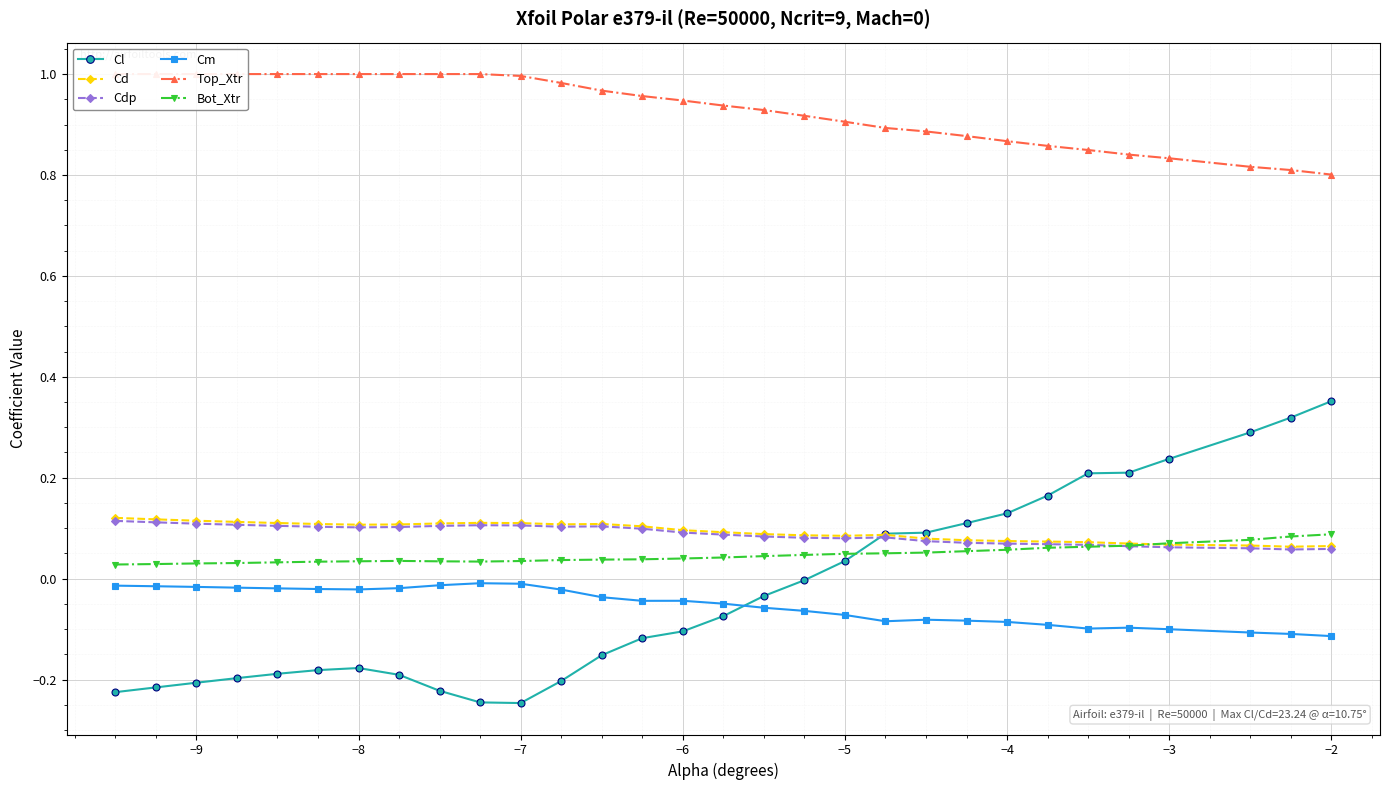

How many intersections are there between Cl and Cm?

1